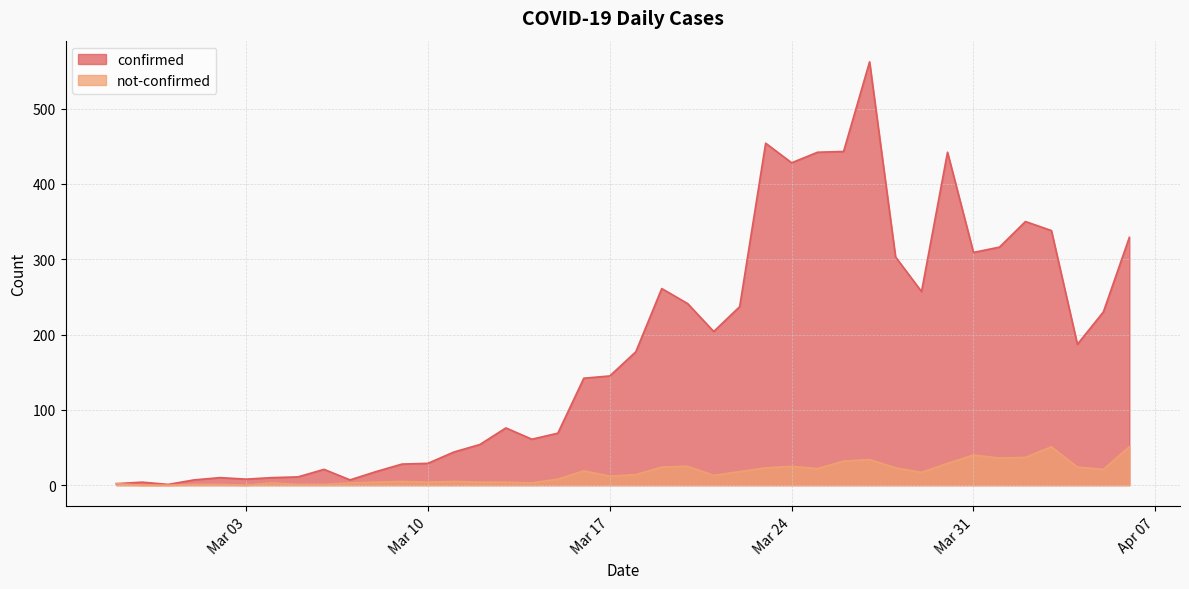

How many values in the confirmed series exceed 177?

19